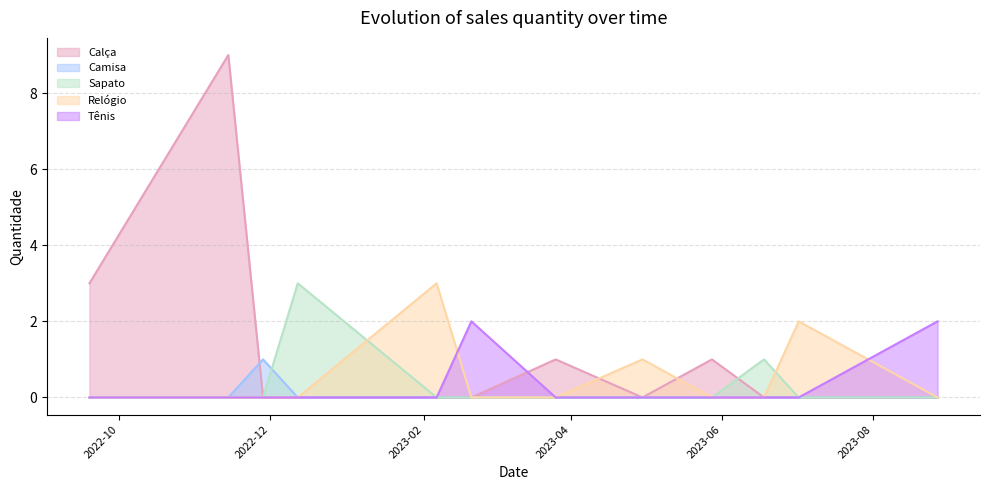

Does the chart have visible grid lines?

Yes